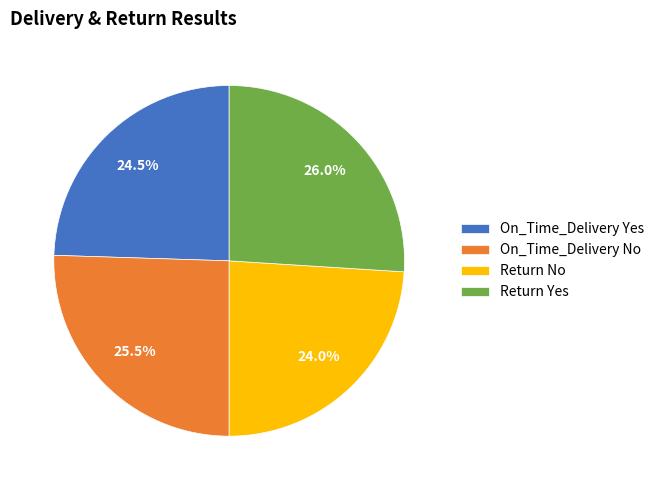

Is Return Yes the majority of the pie?

No